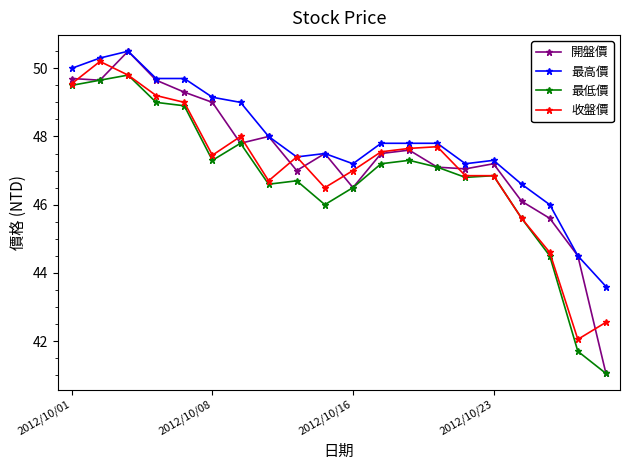

What is the maximum value shown in the chart?

50.5